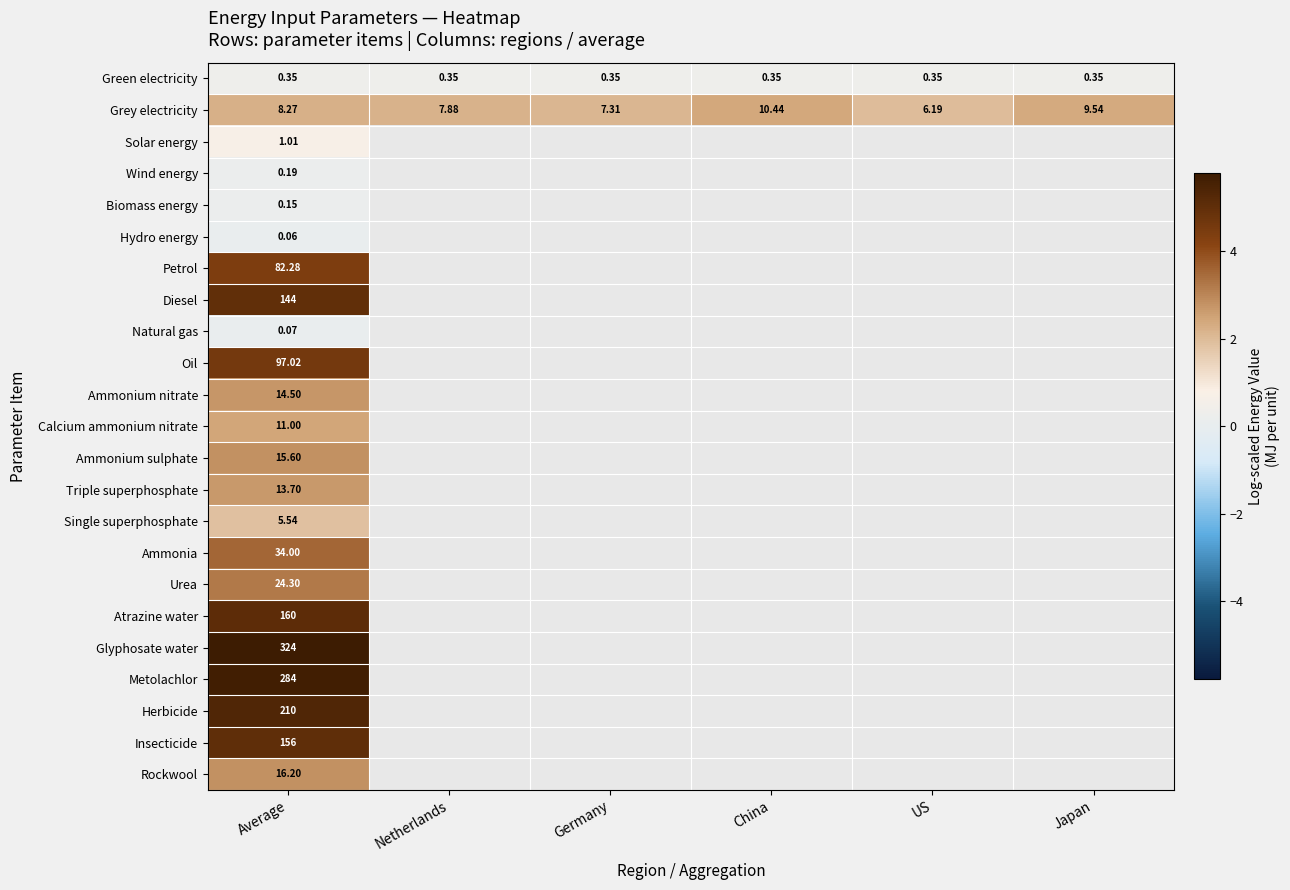

The value of Diesel at Average is 5.0. True or false?

True